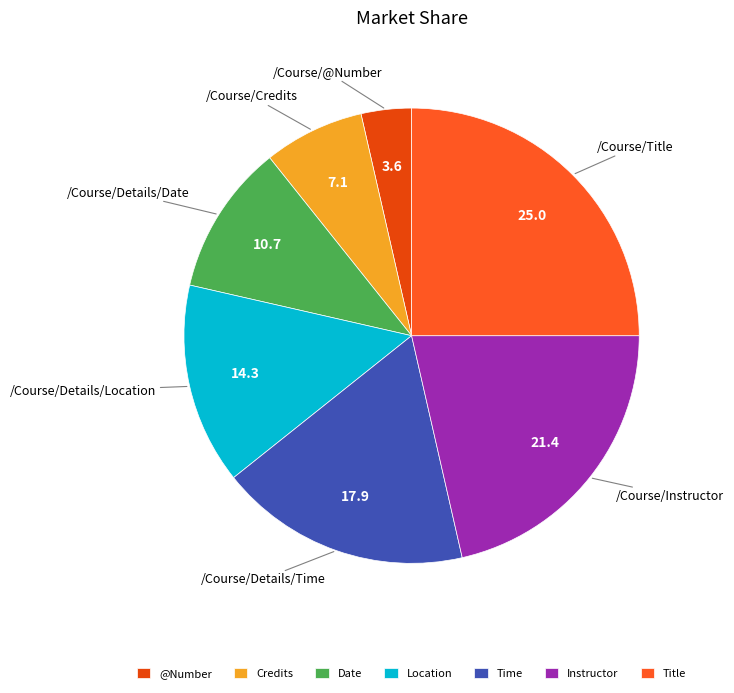

Which category has the biggest portion of the pie?

Title